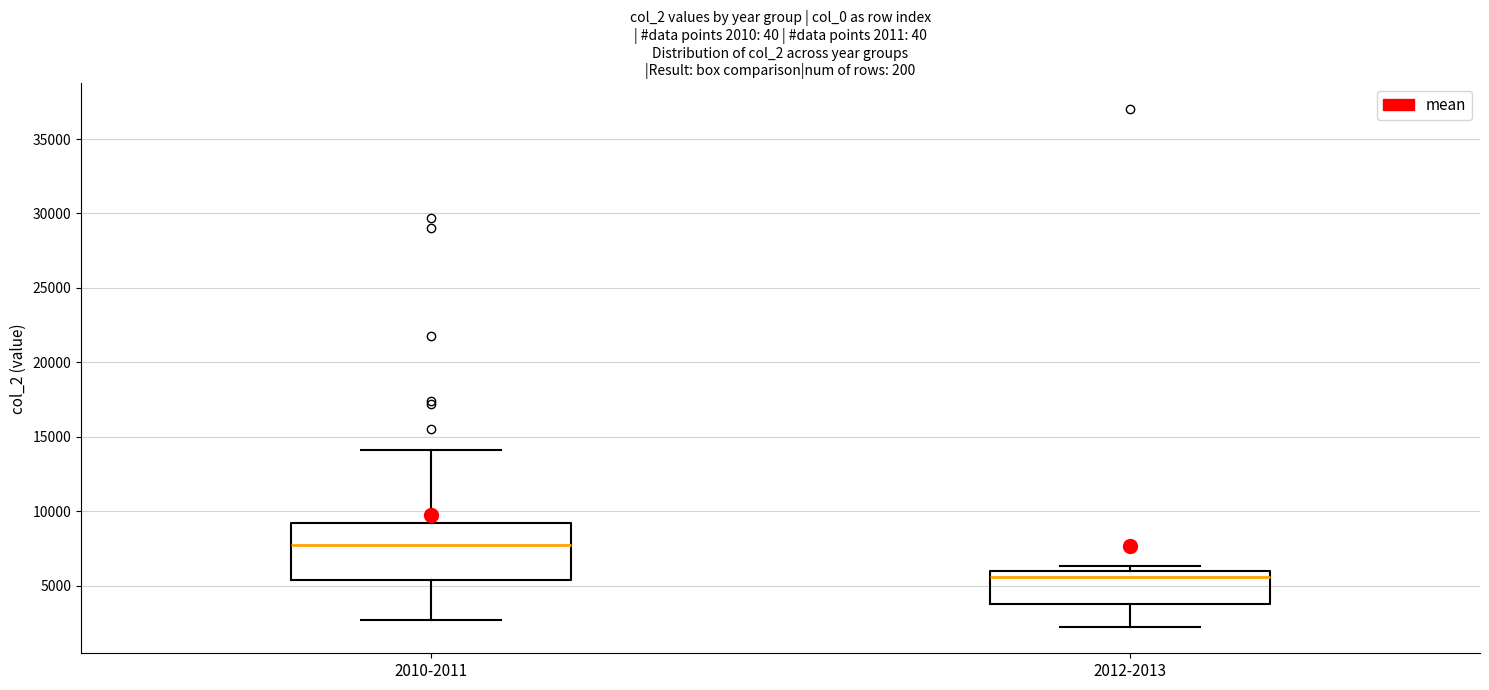

Which box has the lowest median line?

2012-2013